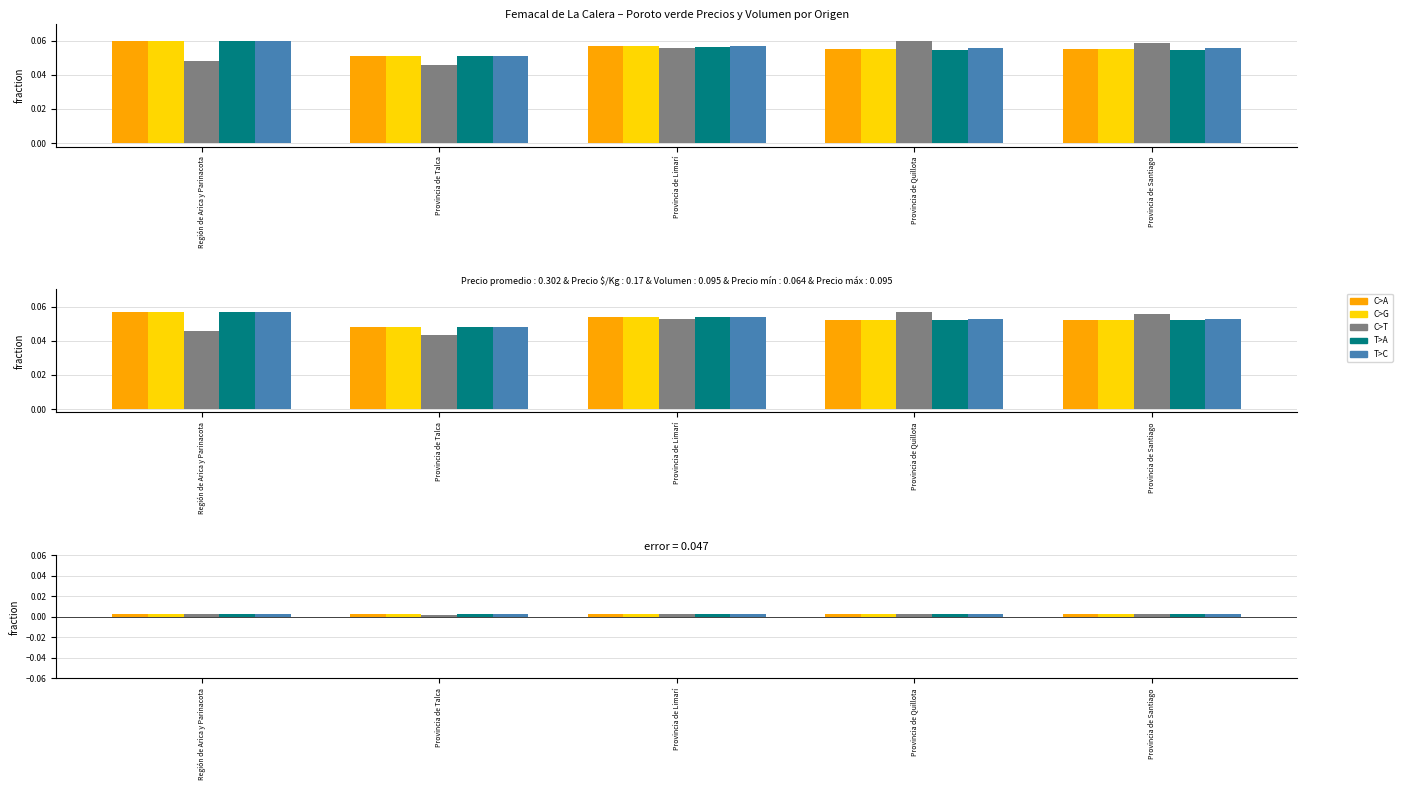

Count the Volumen values in the range 0 to 1.

5